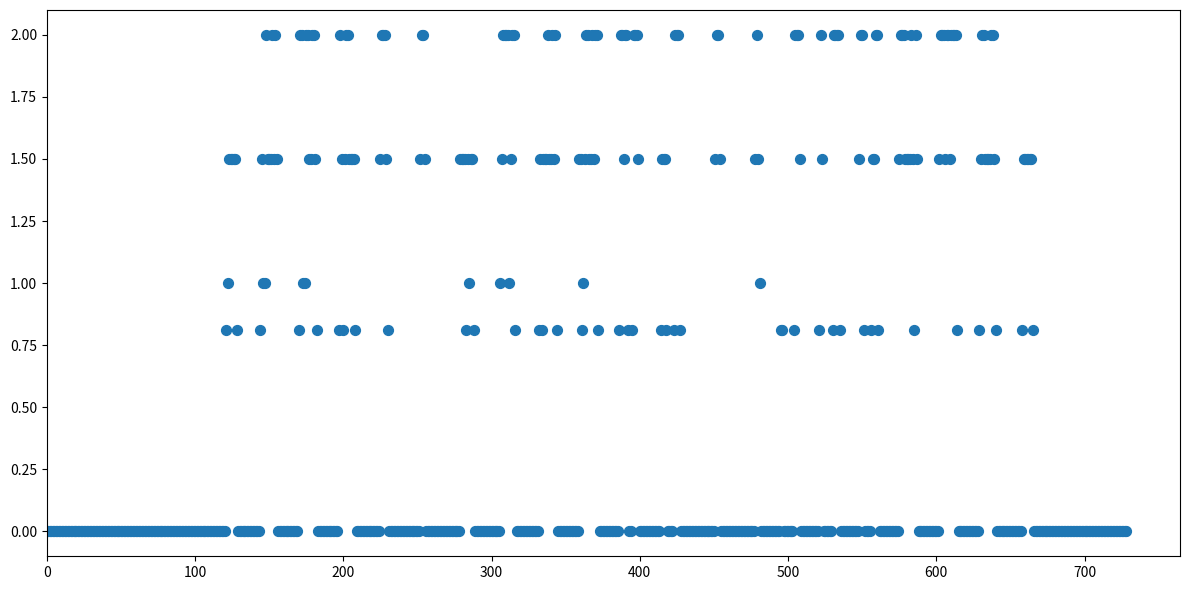

What is the range of Y values (max minus min)?

2.0